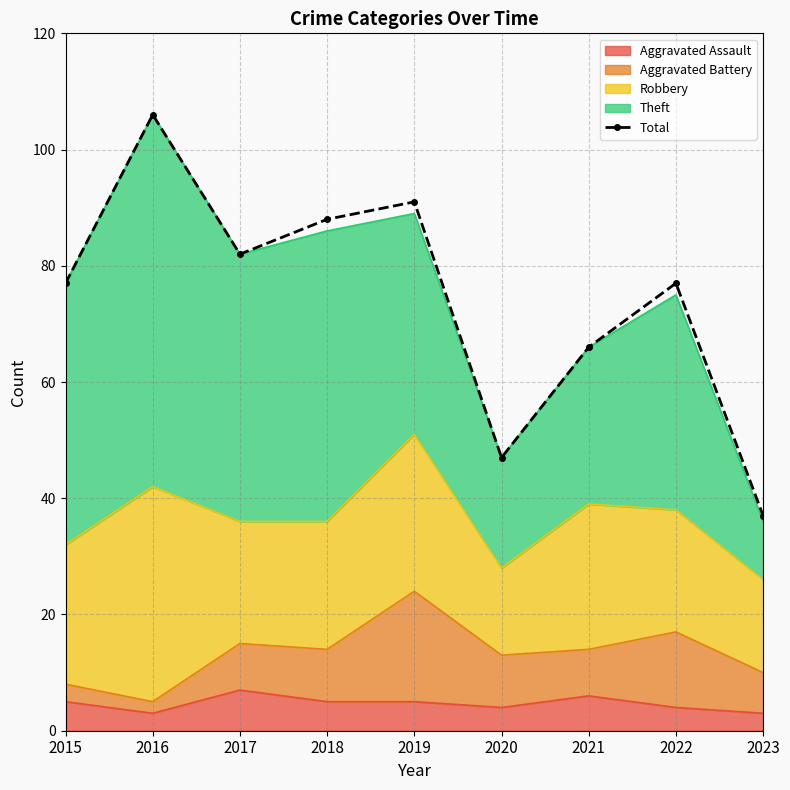

Rank the categories by value from highest to lowest.

2016, 2019, 2018, 2017, 2015, 2022, 2021, 2020, 2023